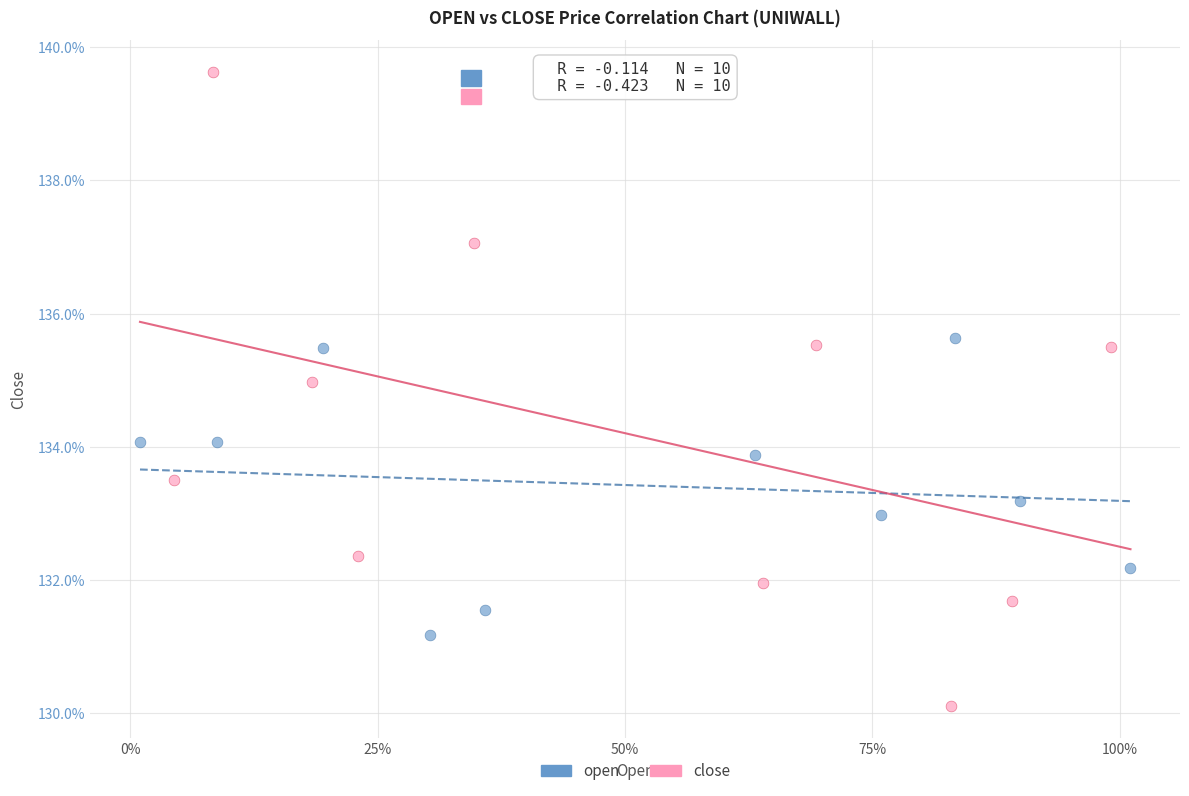

What are all the series names shown in the legend?

open, close